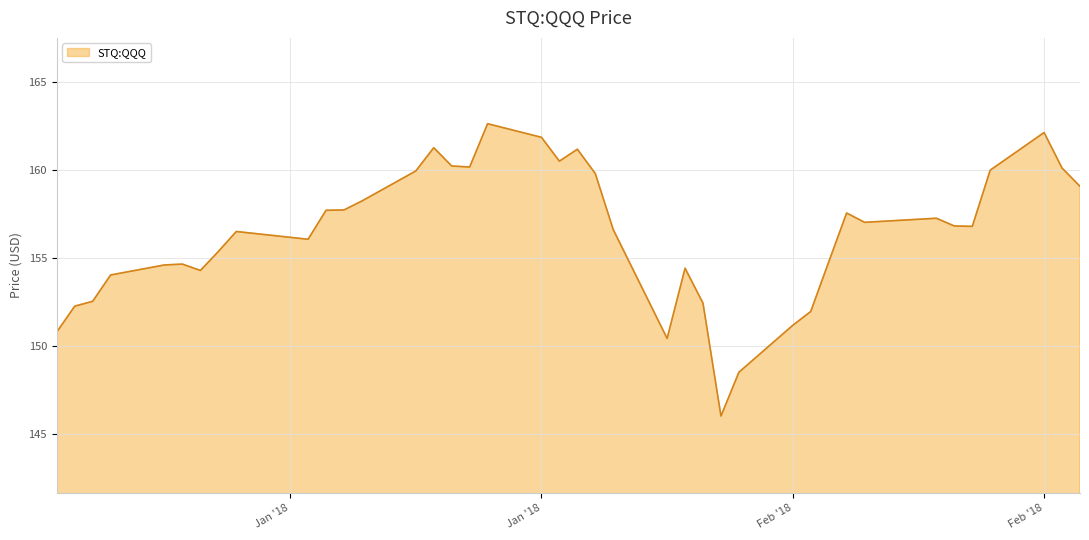

What is the greatest value displayed?

162.6